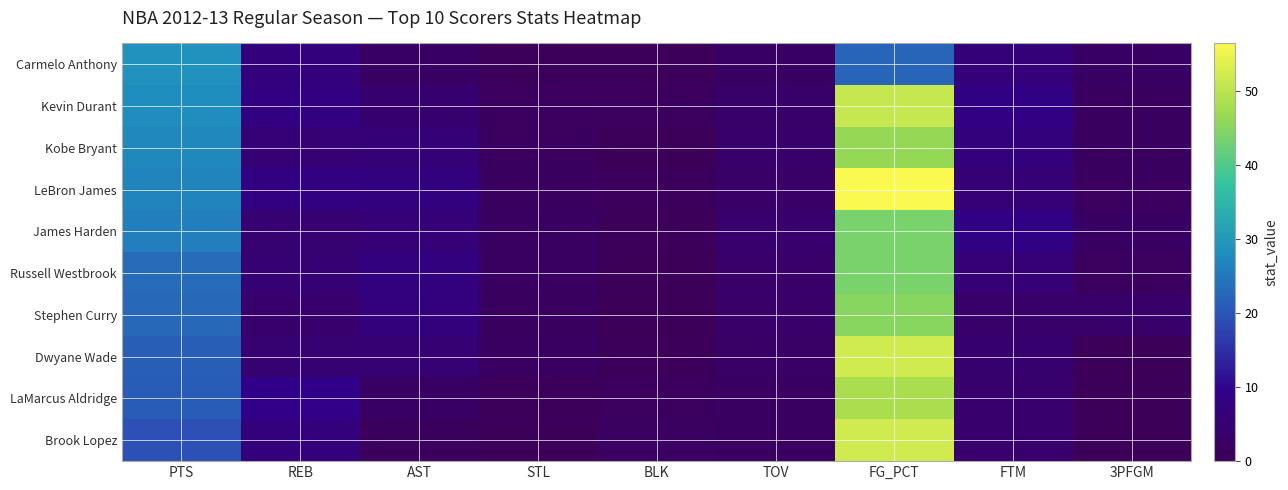

What is the total value across all series at AST?

49.2